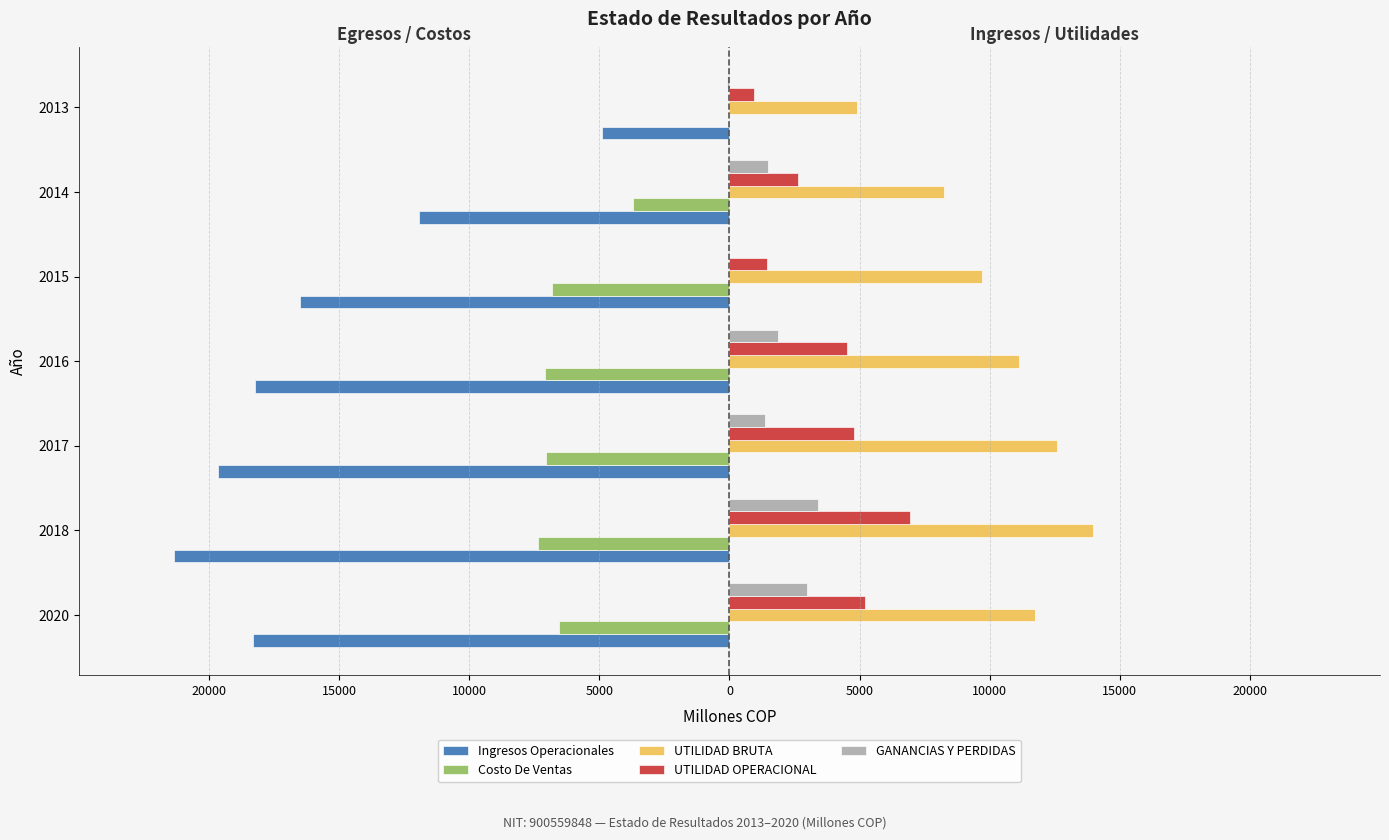

What is the smallest value displayed?

-21338.7